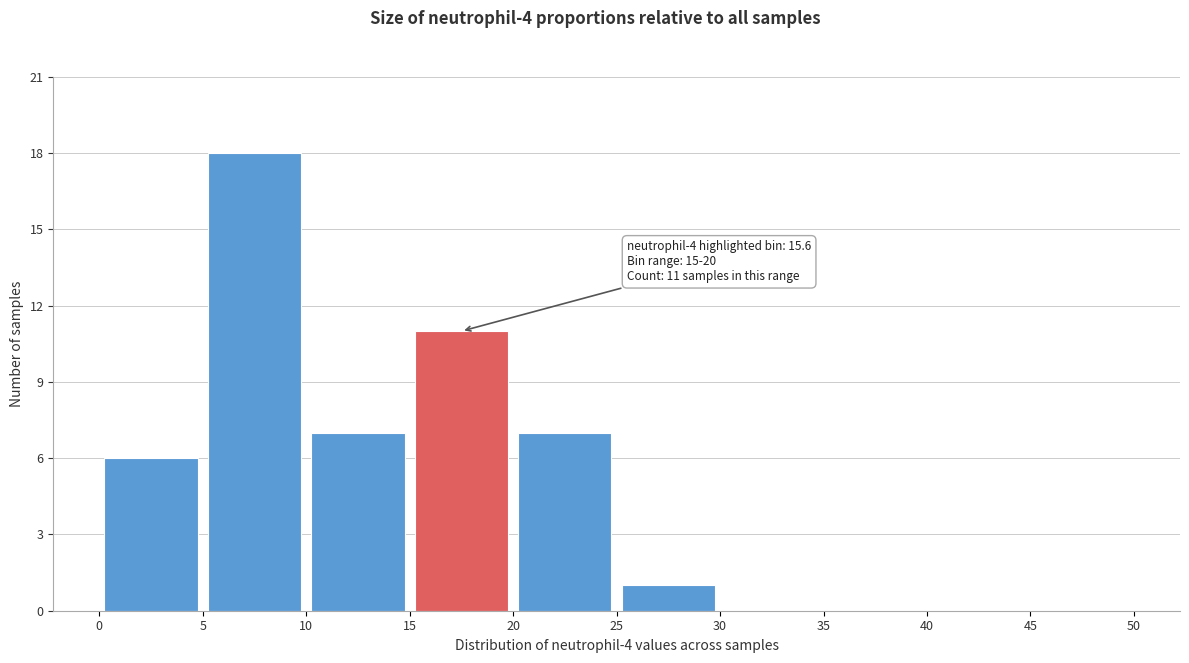

Over which range of the x-axis is the bar tallest?

5 to 10